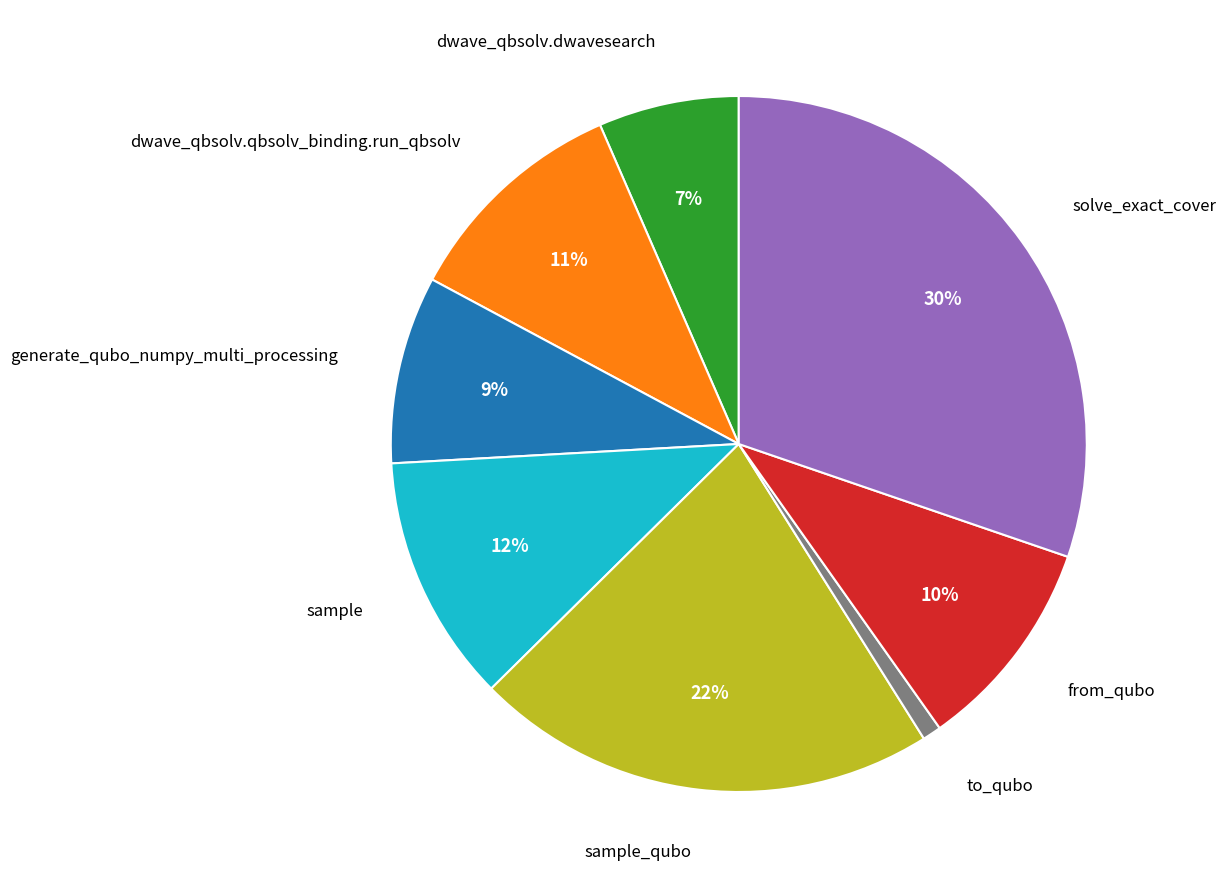

Does sample represent more than half of the total?

No